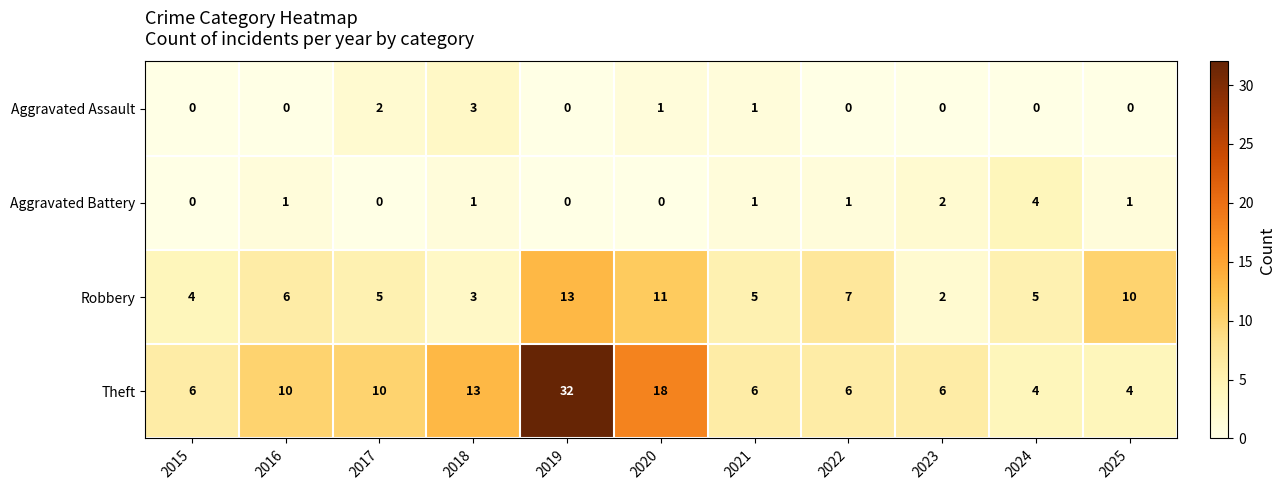

At which category is the sum across all series the highest?

2019